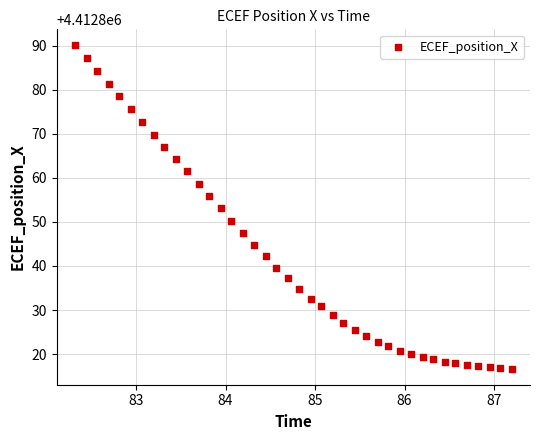

What is the range of X values (max minus min)?

4.9